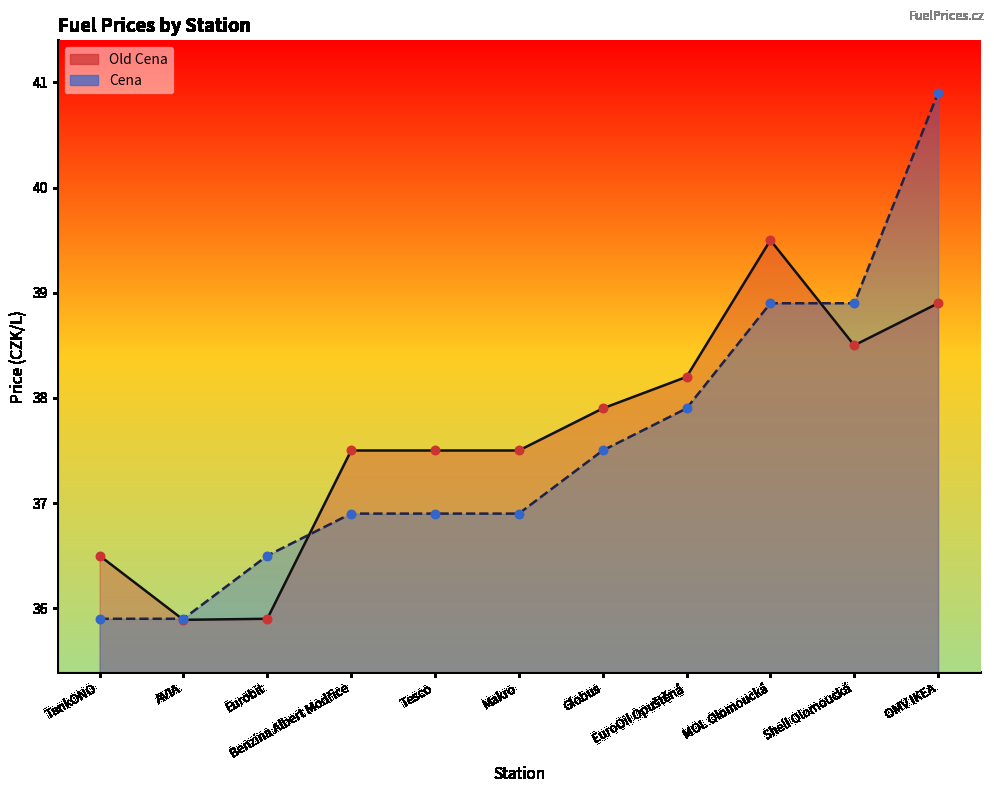

What is the total value across all series at Tesco?

74.4